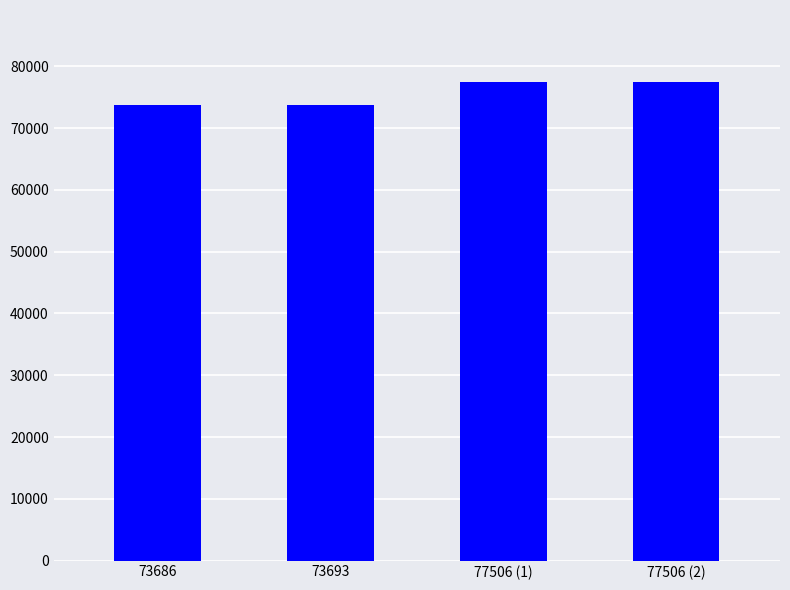

What is the ratio of the value at 77506 (1) to the value at 73686?

1.1